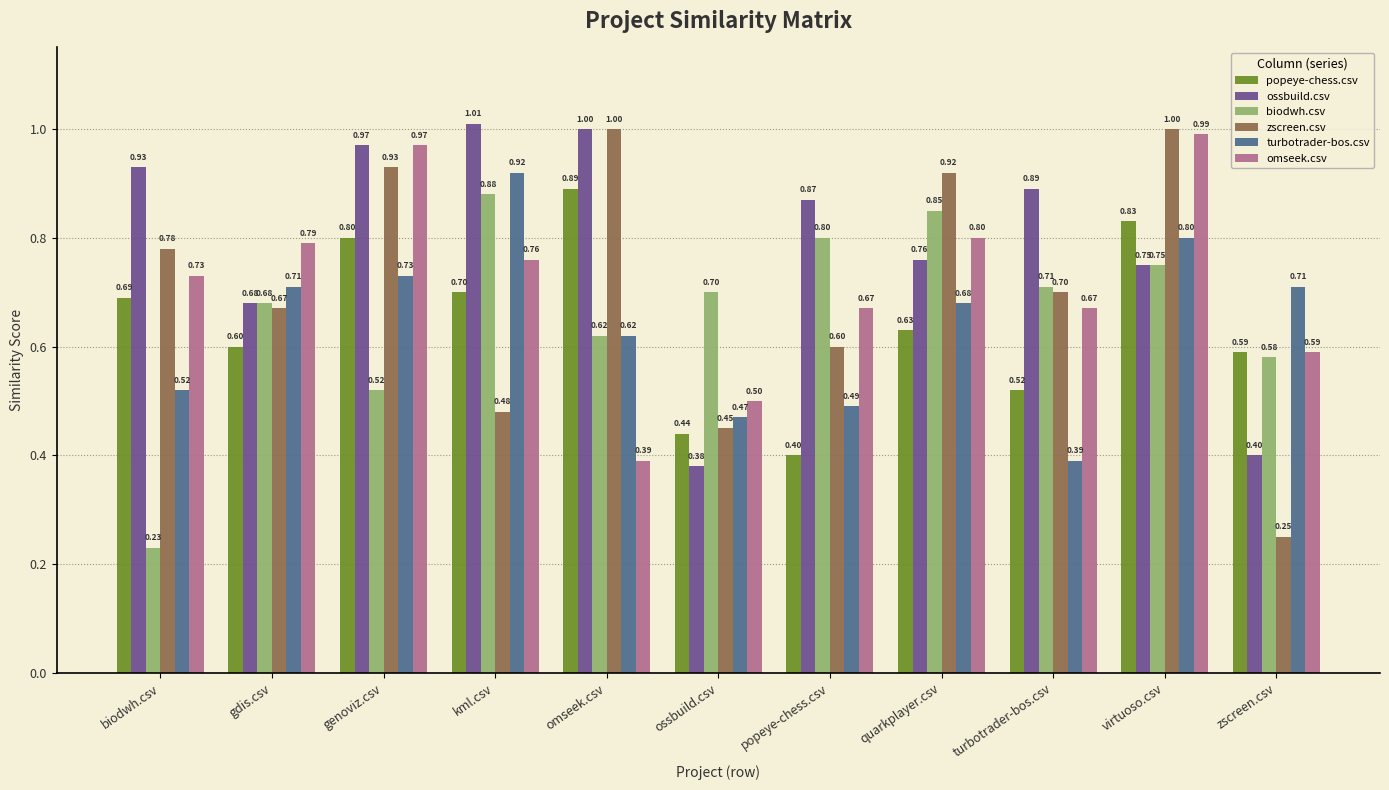

Which category has the lowest value across all series?

biodwh.csv